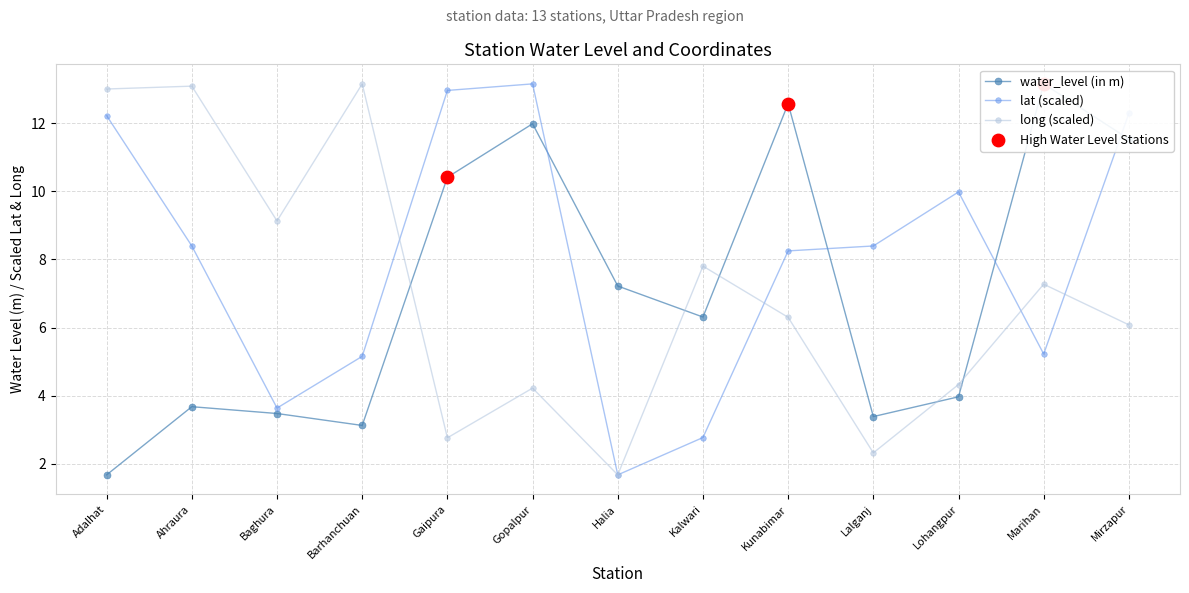

Which series reaches the maximum Y coordinate?

water_level (in m)